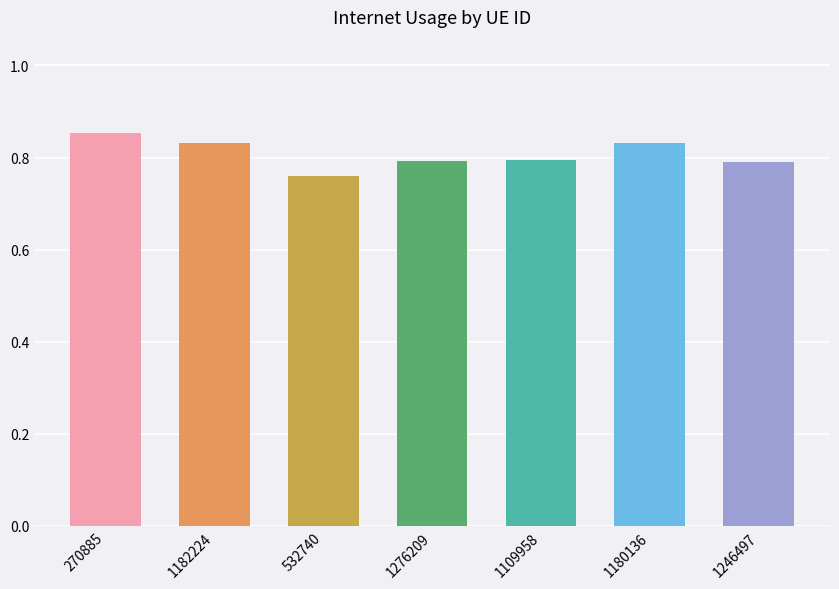

How many data points does each series have?

7